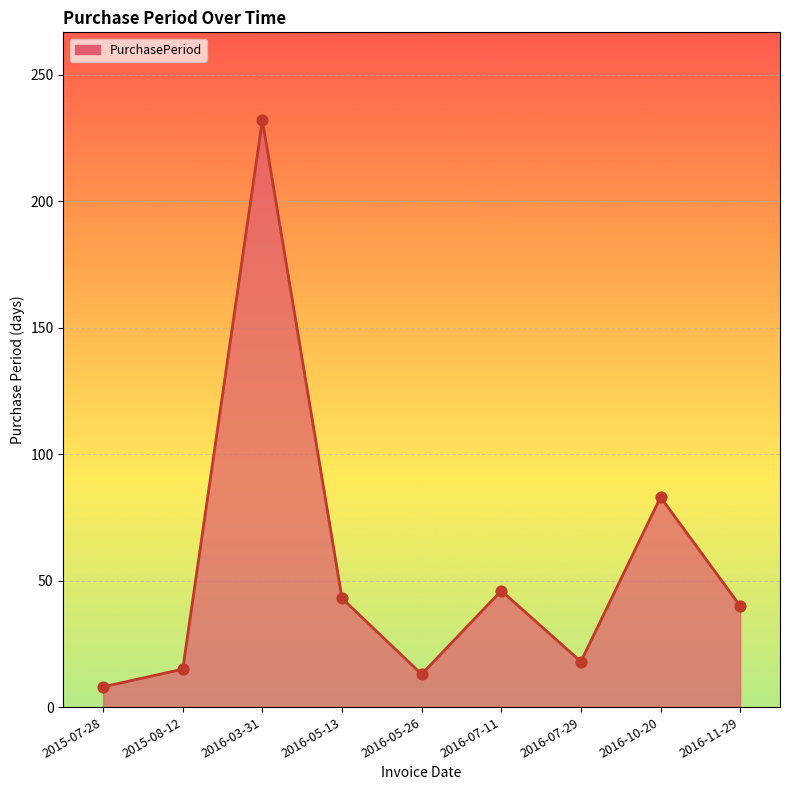

Which has a higher value, 2016-07-29 or 2016-05-26?

2016-07-29